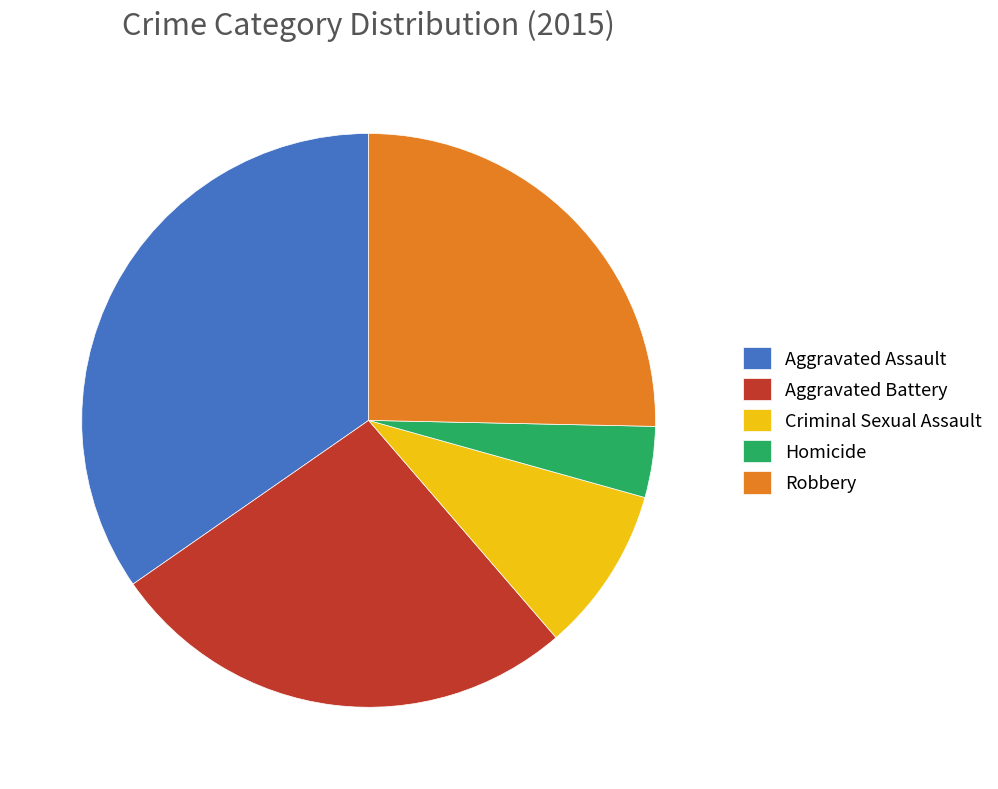

Is the sum of Criminal Sexual Assault and Aggravated Battery greater than half?

No